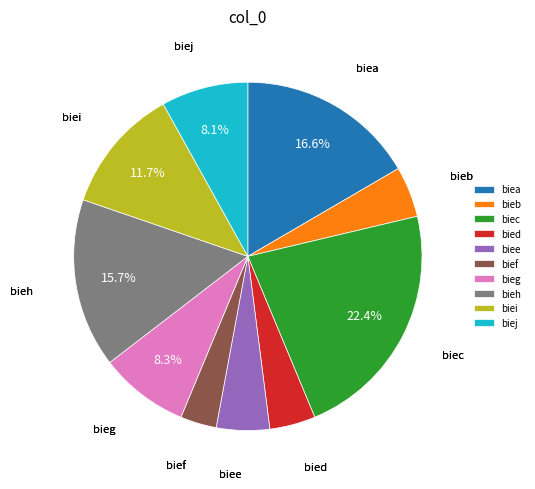

True or false: bieb accounts for 5% of the total.

True